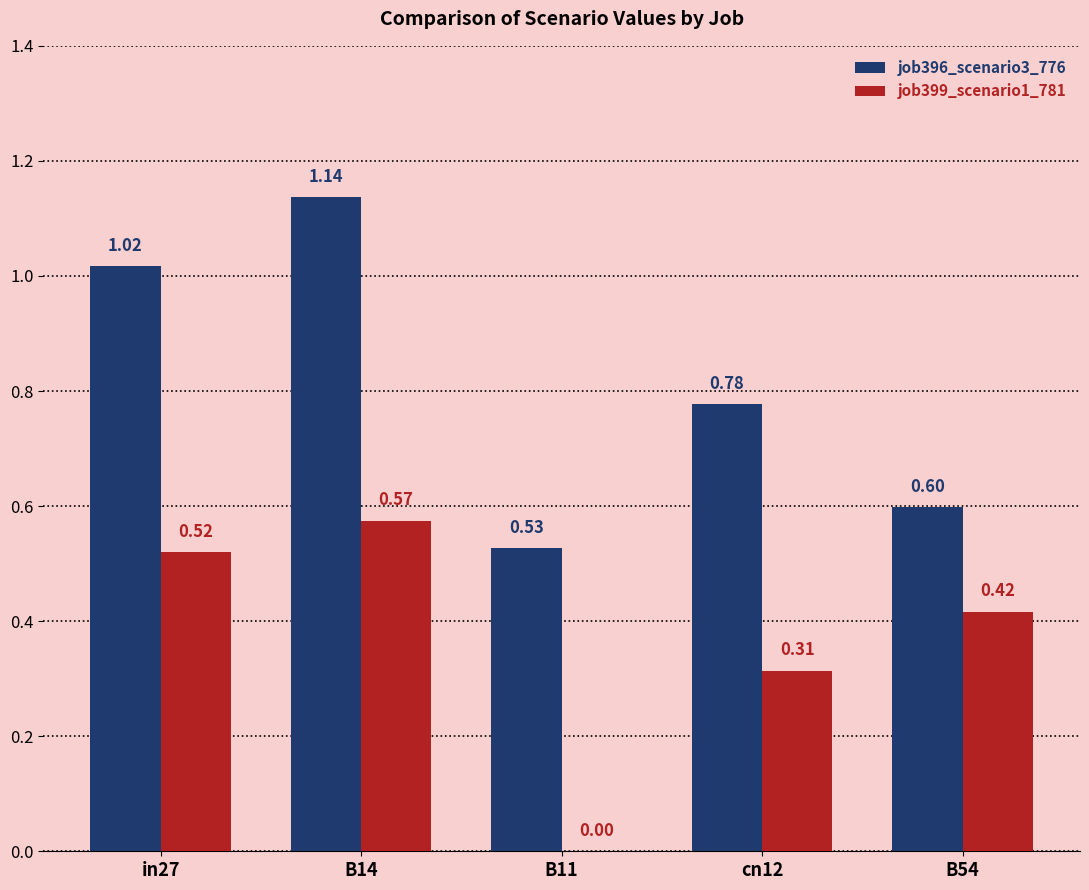

Between in27 and B54, which series saw the biggest shift?

job396_scenario3_776